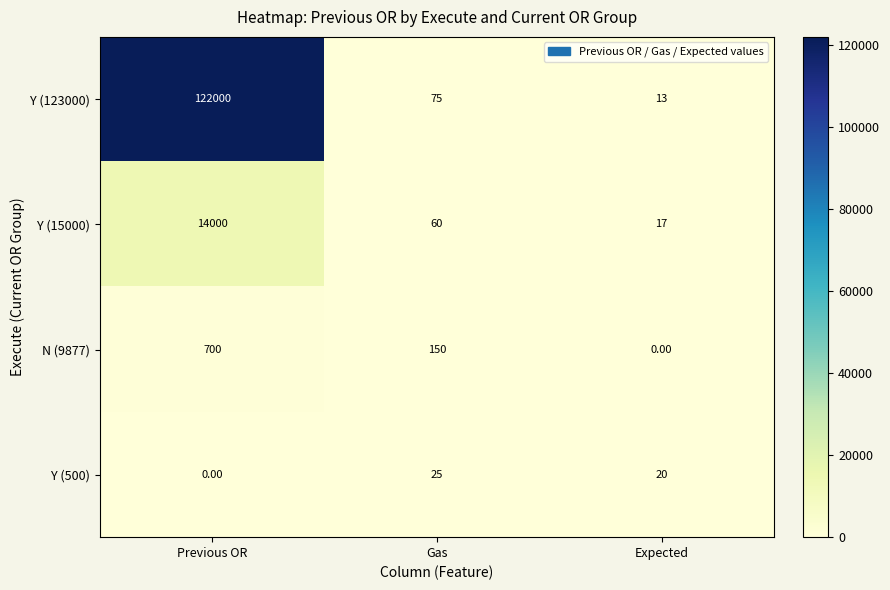

Which category has the highest value in the Y (123000) series?

Previous OR